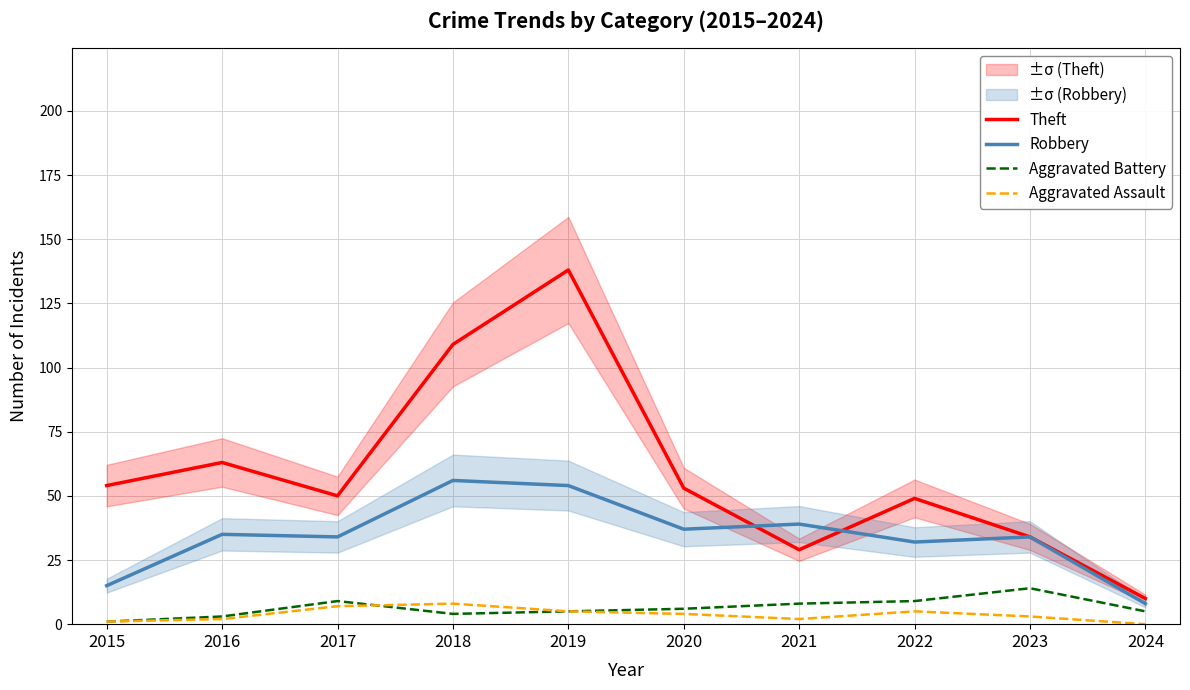

What is the total value across all series at 2020?

100